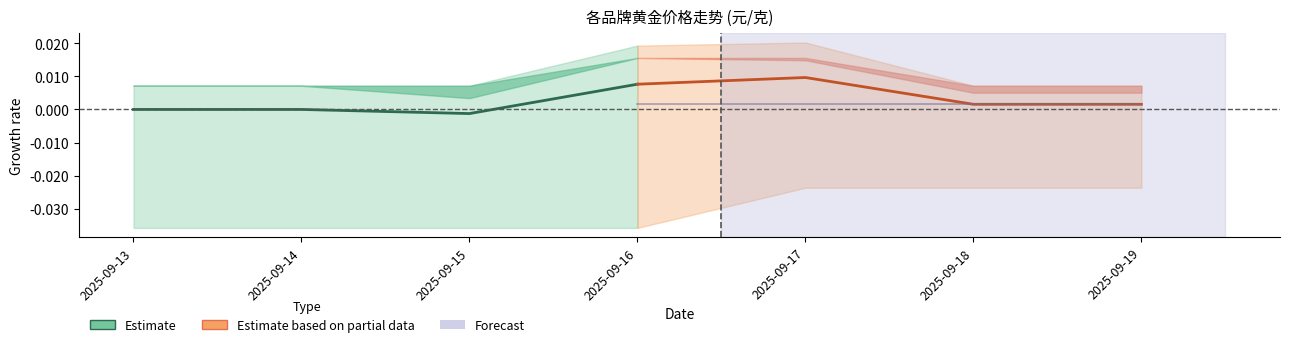

Which series has the largest total across all categories?

Estimate based on partial data